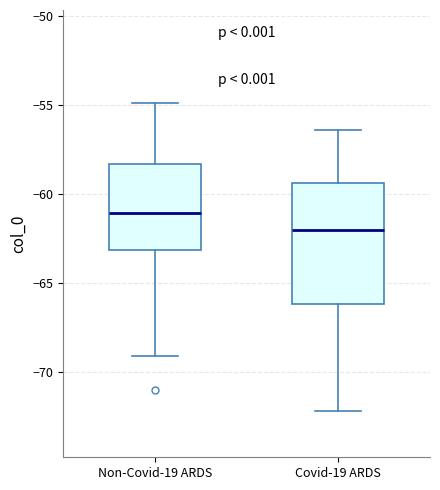

Reading left to right, transcribe this box plot: for each box, give where its median line is, the range the box spans, and where its two whiskers end, as read against the y-axis. The values are not printed on the chart, so give them approximately, as read against the axis.

Non-Covid-19 ARDS: median -61.0, box -63.0 to -58.5, whiskers -69.0 to -55.0
Covid-19 ARDS: median -62.0, box -66.0 to -59.5, whiskers -72.0 to -56.5